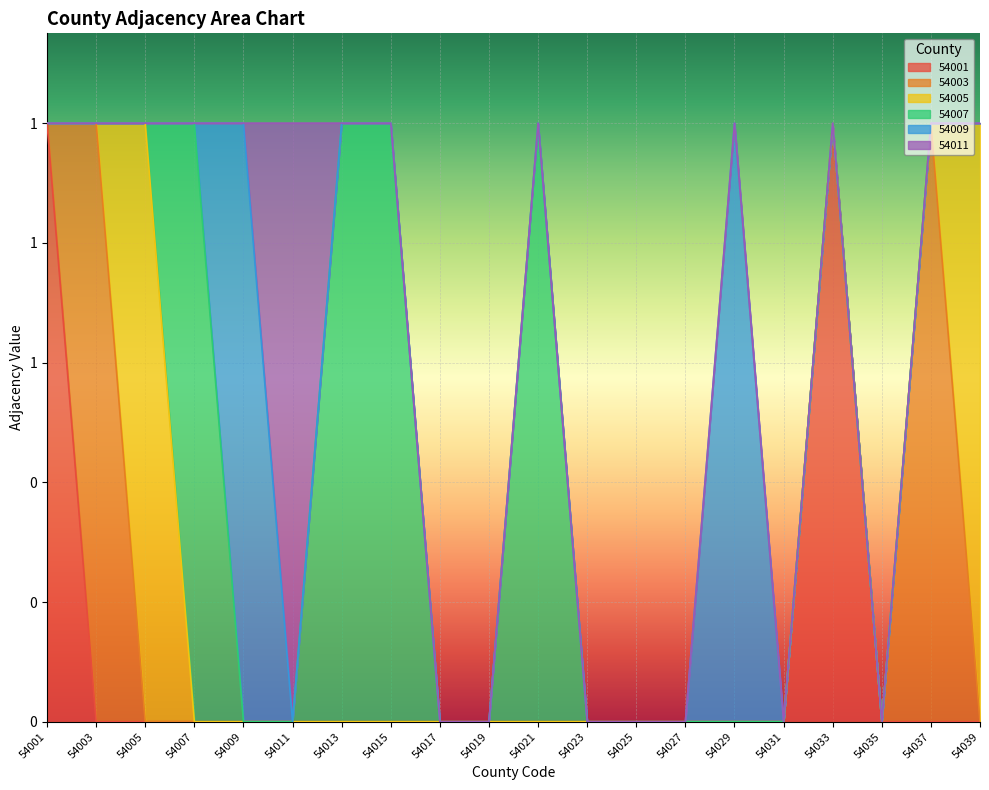

At which category is the sum across all series the highest?

54001